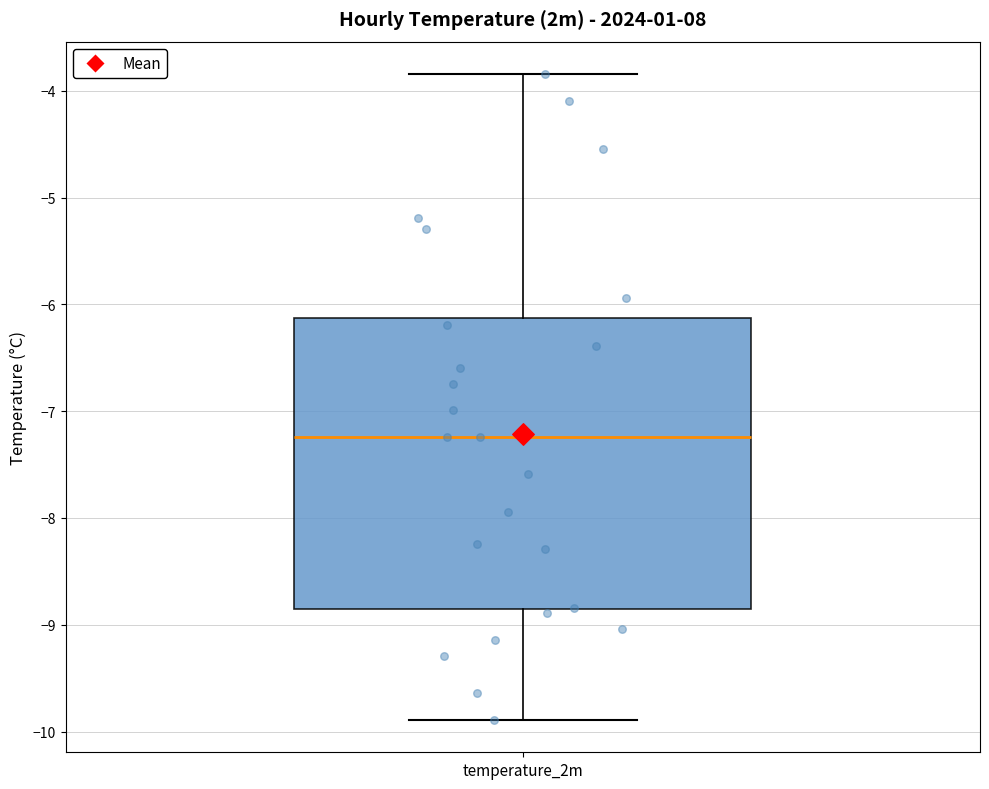

Where is the upper edge of the box for temperature_2m on the y-axis? The values are not printed on the chart, so give them approximately, as read against the axis.

-6.1